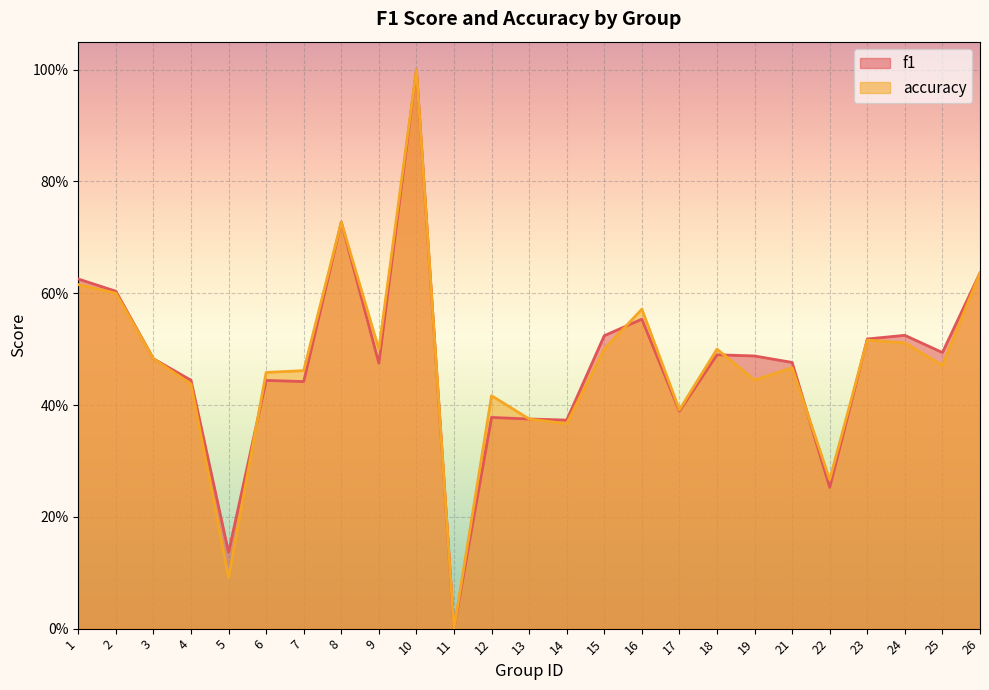

How many categories are shown in the chart?

25